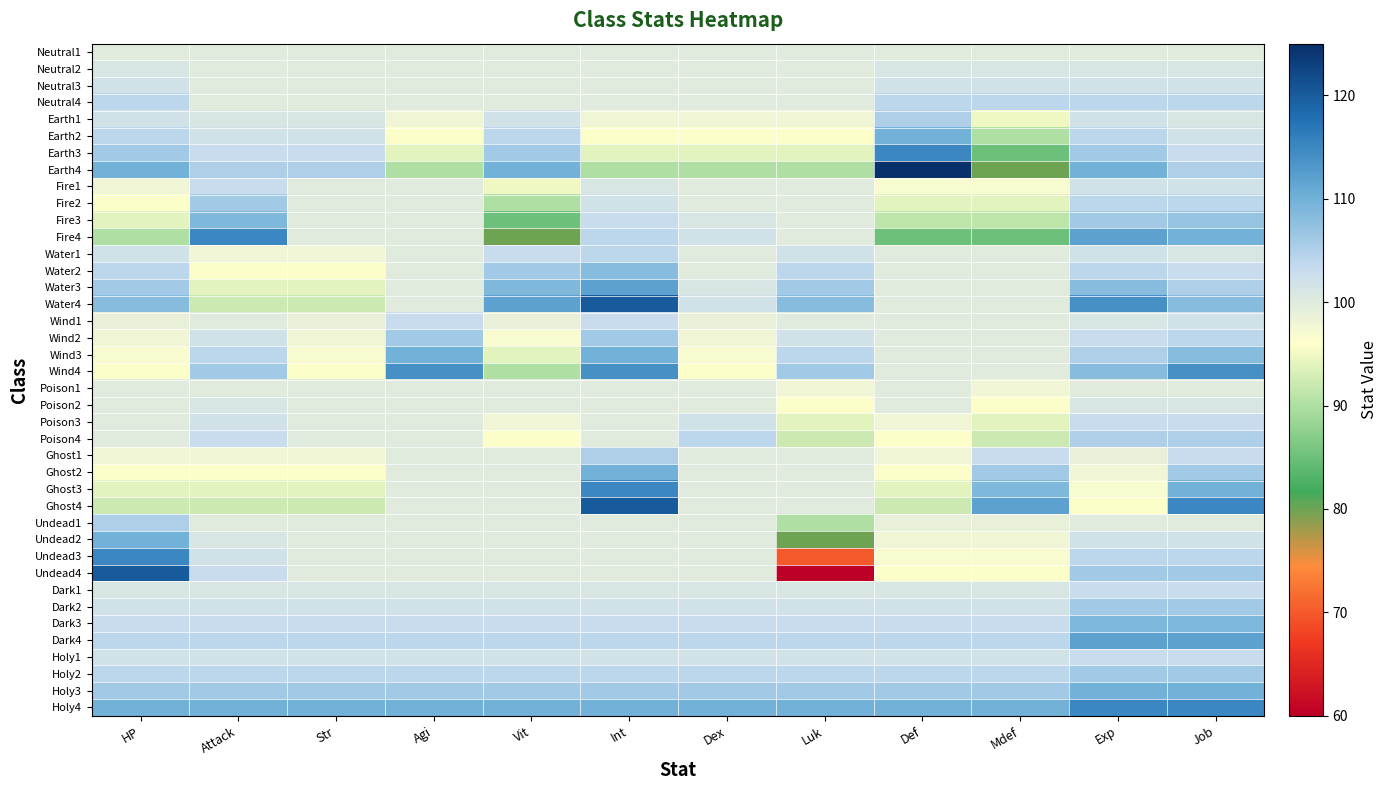

What is the difference between the highest and lowest values at Vit?

32